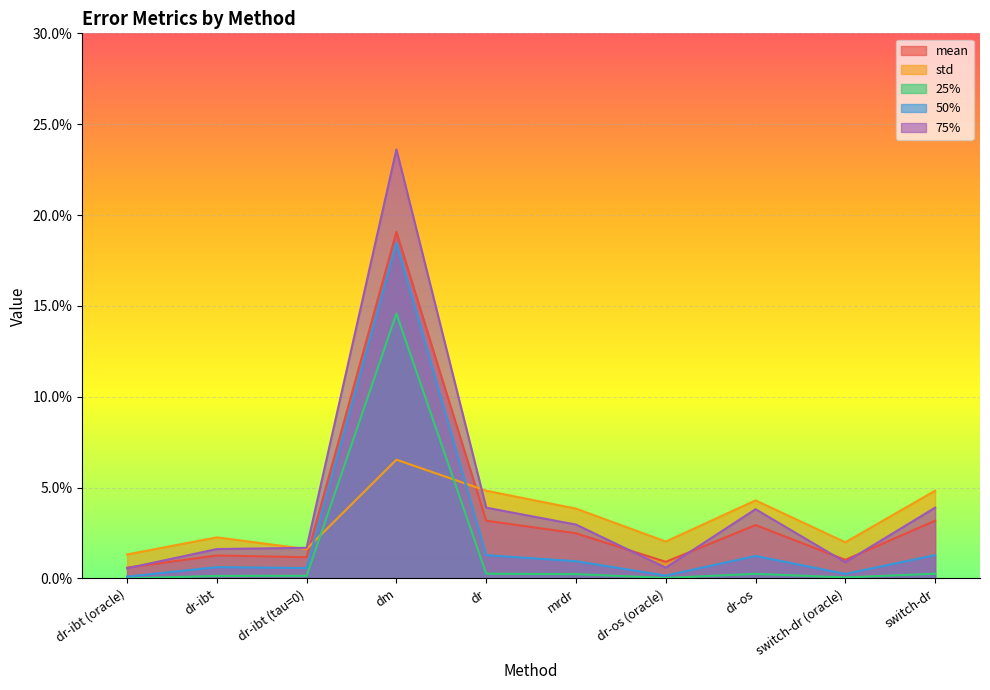

At which label does 25% reach its minimum?

dr-ibt (oracle)